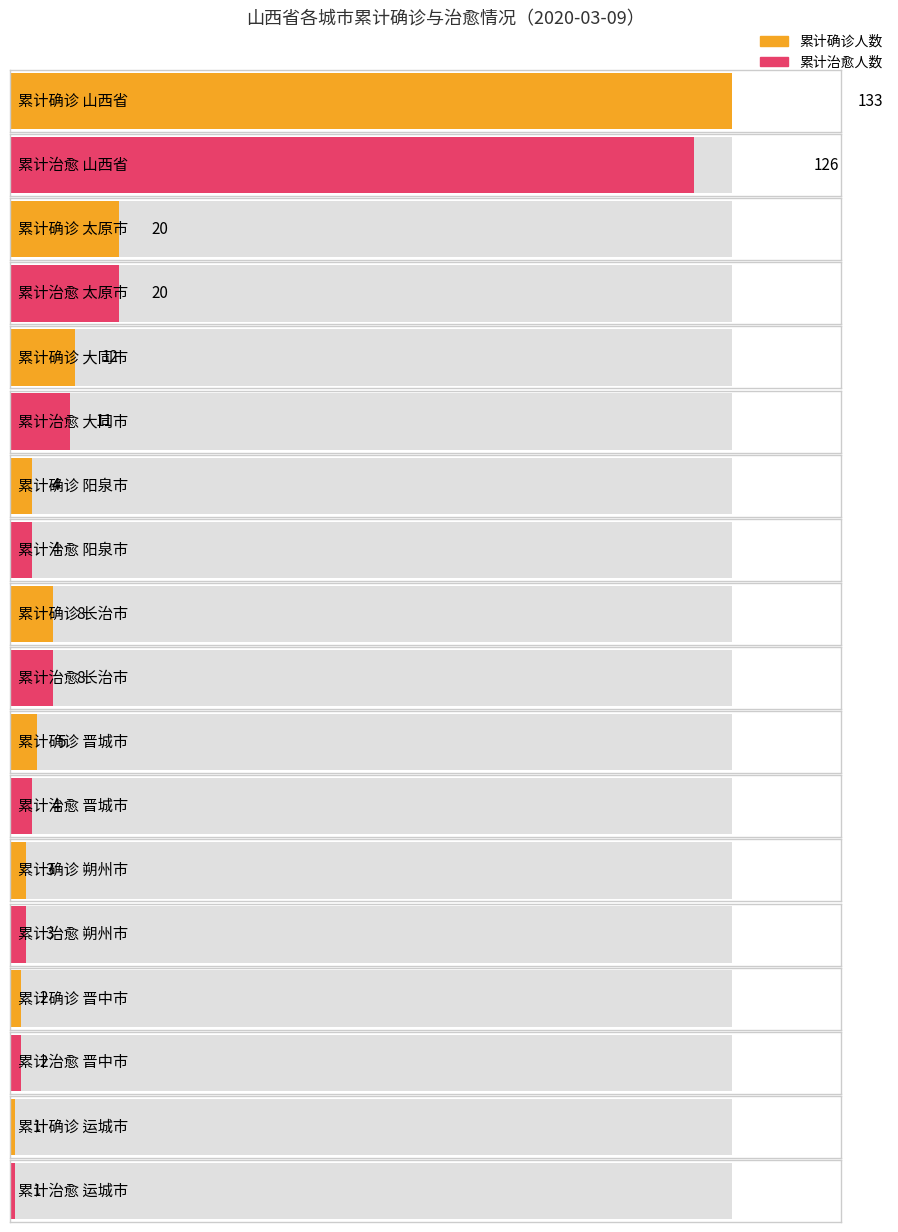

What is the approximate value of 累计确诊人数 at 长治市?

8